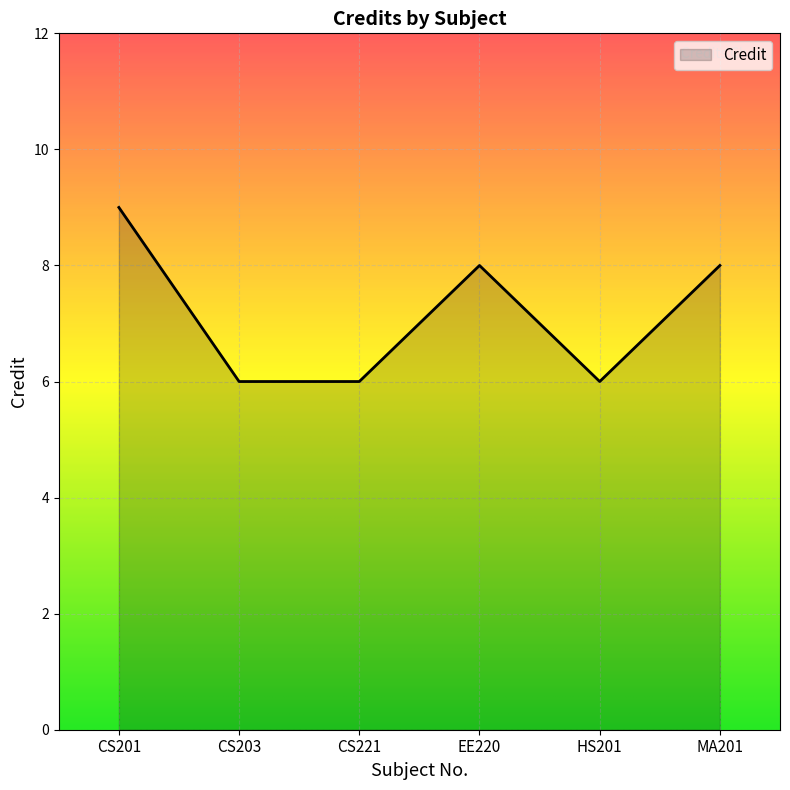

Reading right to left, list all the values displayed in this chart.

MA201=8	HS201=6	EE220=8	CS221=6	CS203=6	CS201=9